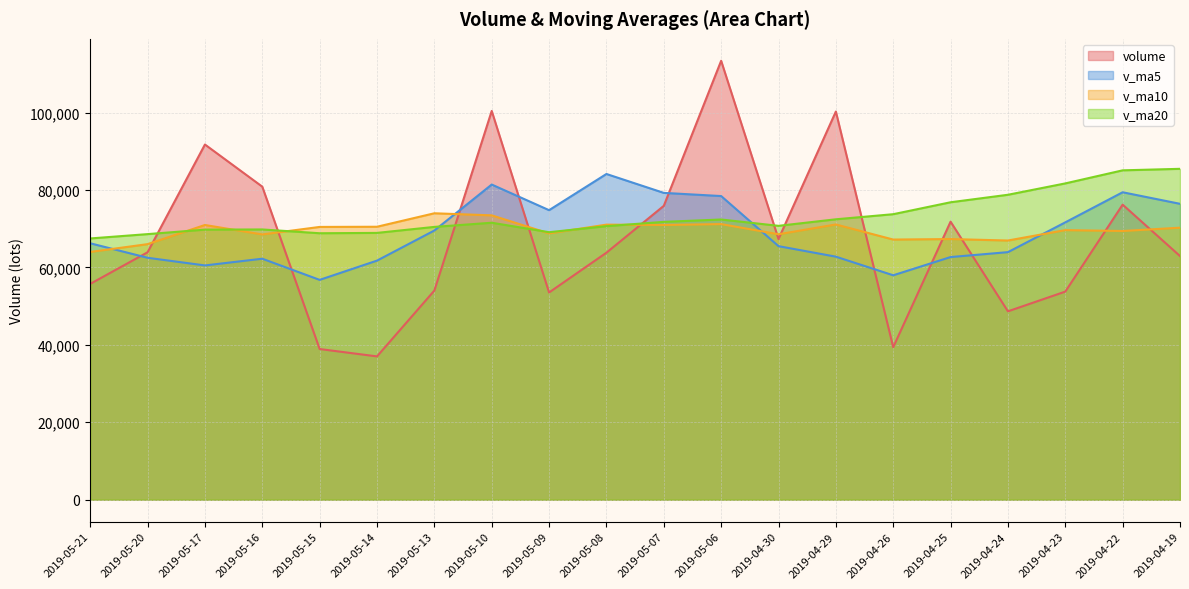

The value of v_ma20 at 2019-05-17 is 69750.1. True or false?

True